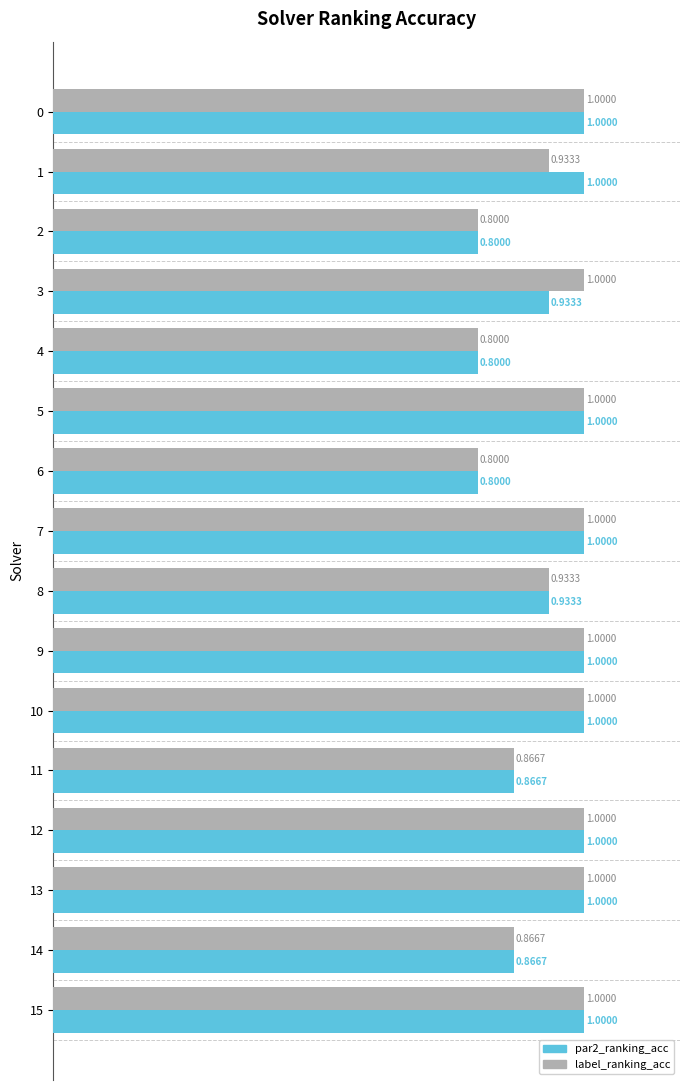

Is the value of label_ranking_acc at 15 greater than the value of par2_ranking_acc at 3?

Yes